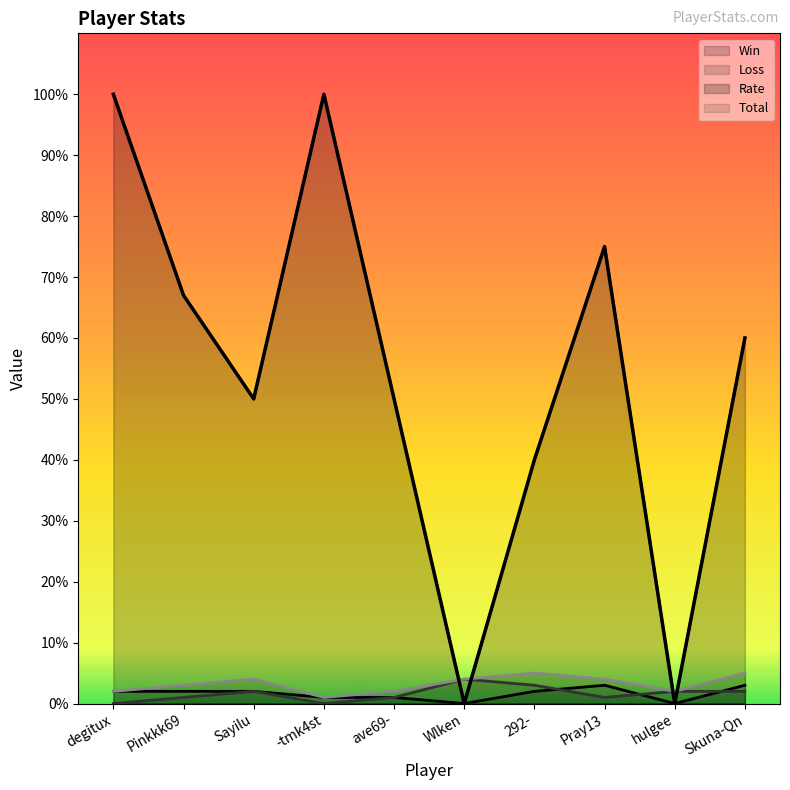

Between degitux and -tmk4st, which is larger?

degitux